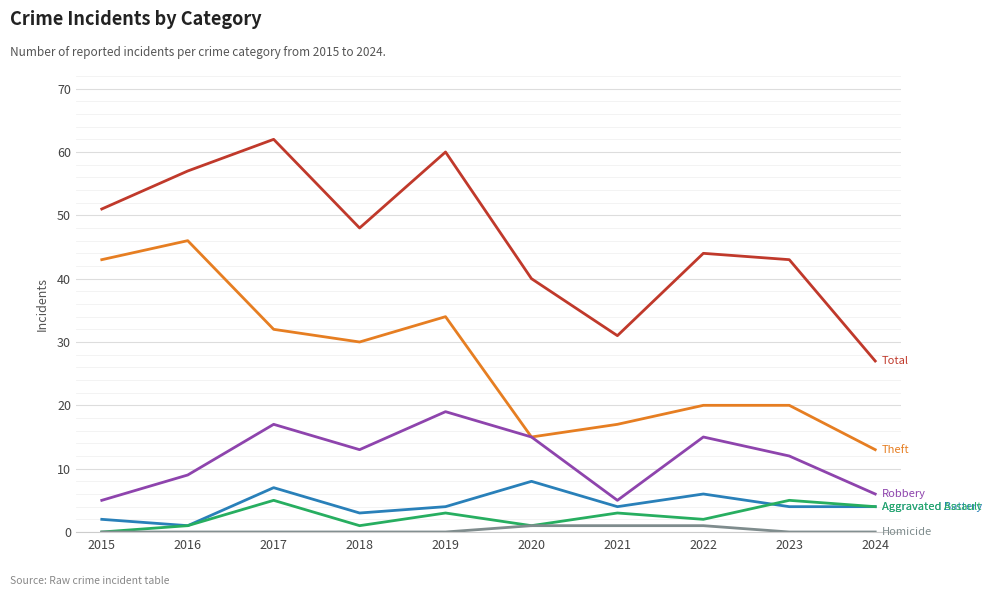

What is the maximum value shown in the chart?

62